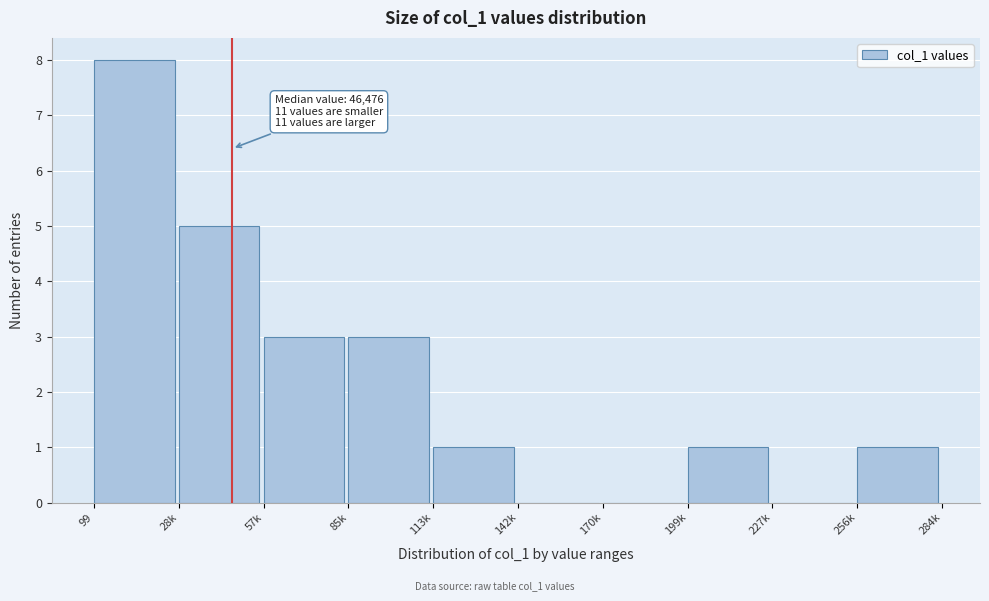

Reading left to right, what are all the values shown in this chart?

99=8	28k=5	57k=3	85k=3	113k=1	142k=0	170k=0	199k=1	227k=0	256k=1